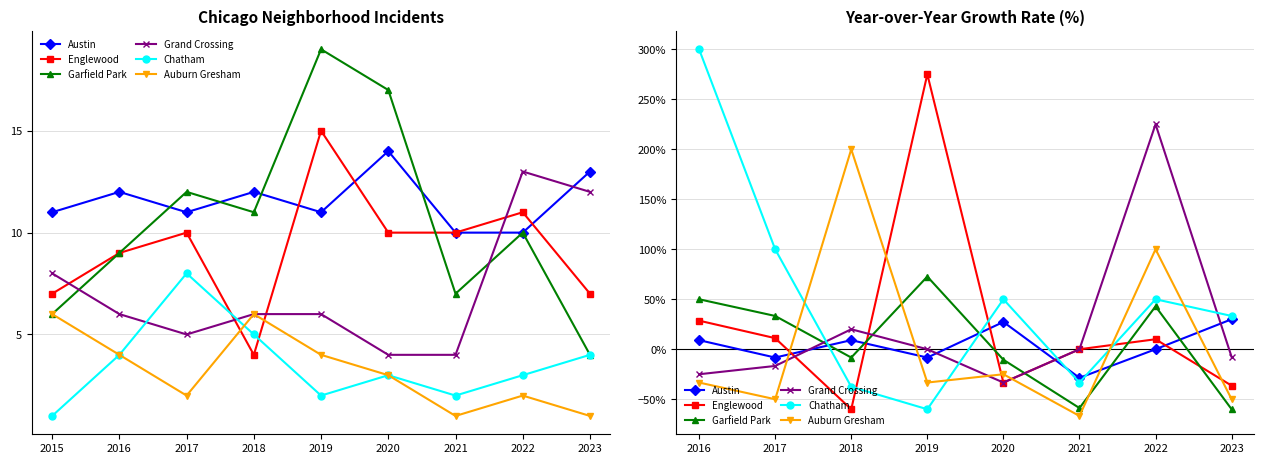

How many values in the Auburn Gresham series are below -33?

5